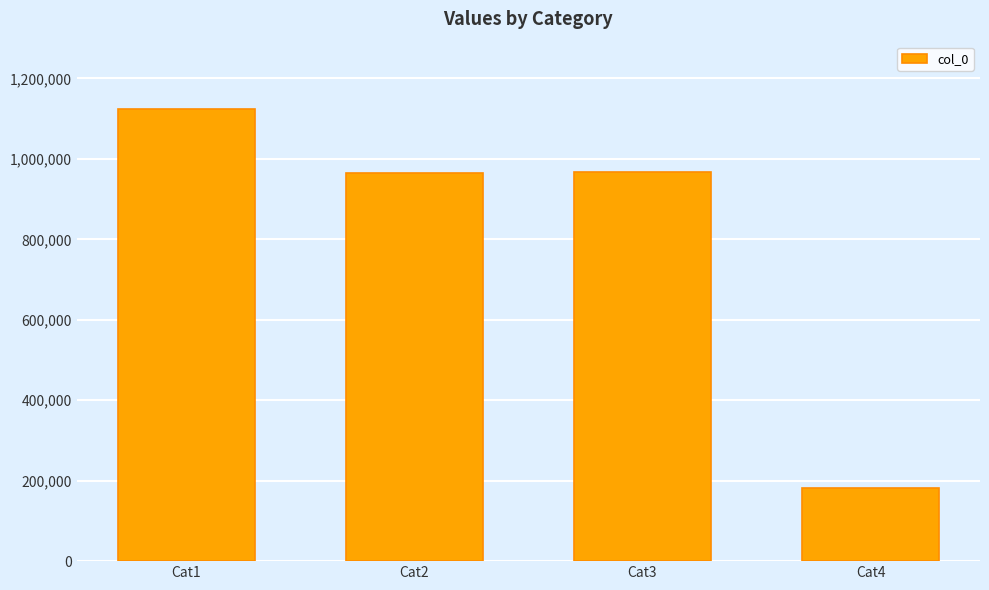

True or false: the data shows 966266 at Cat3.

True